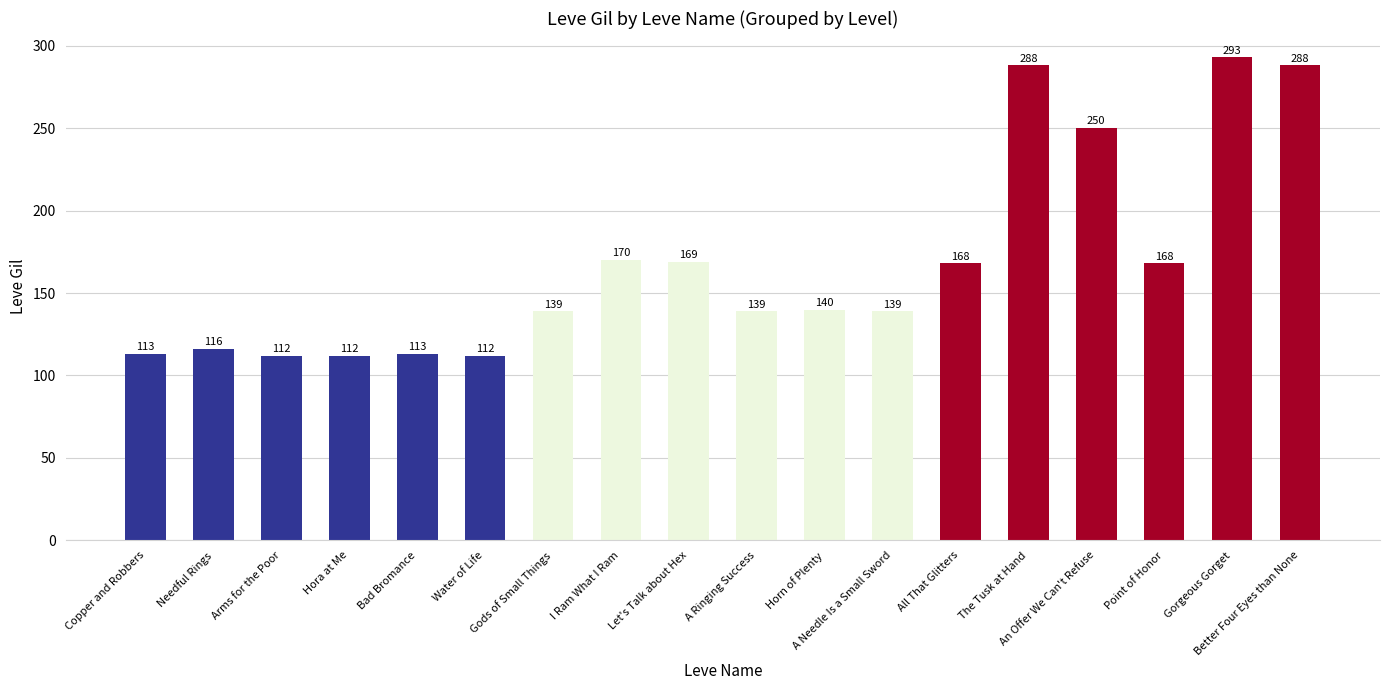

Approximately how many times larger is the value at I Ram What I Ram compared to Arms for the Poor?

1.5